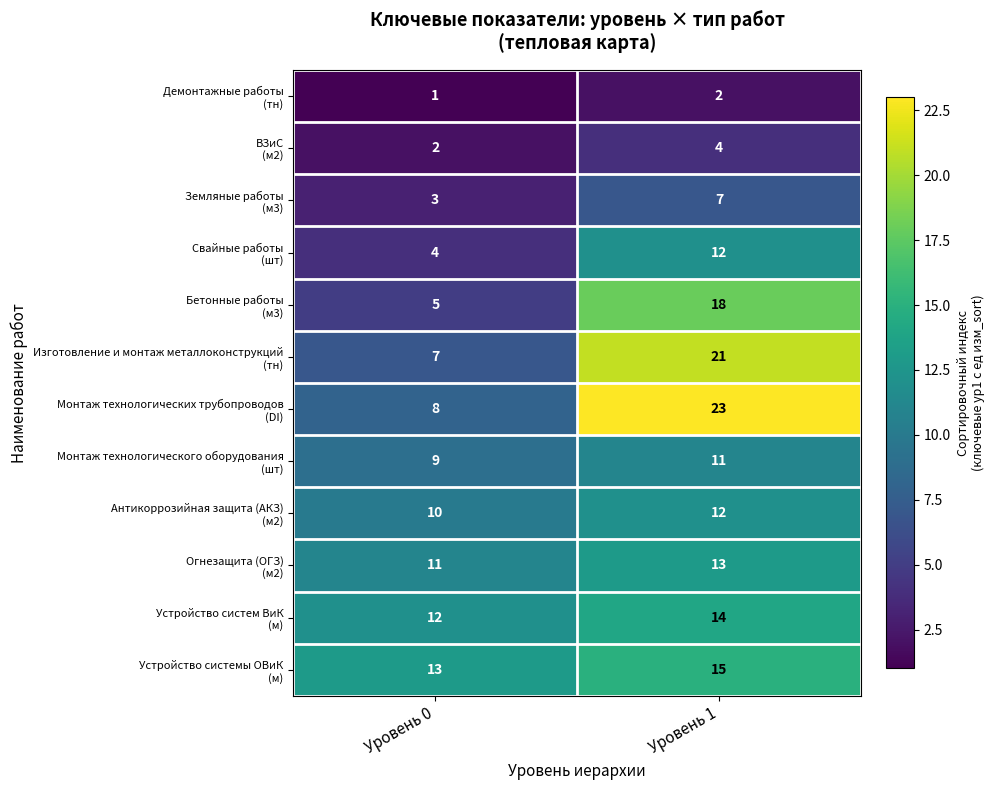

At which category is the sum across all series the highest?

Уровень 1